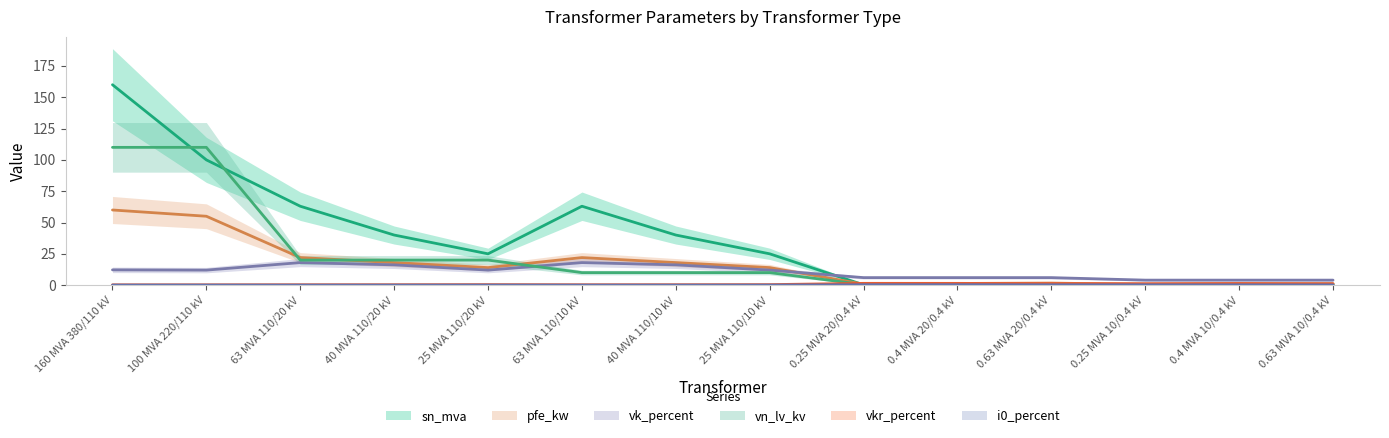

True or false: i0_percent and vkr_percent cross at least once.

False